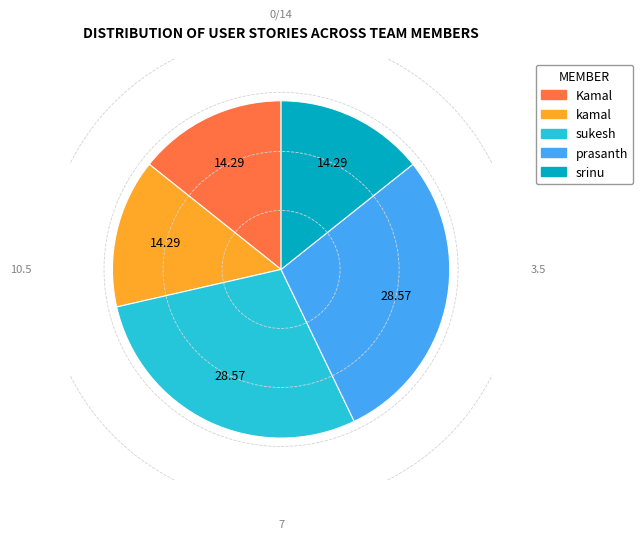

How many slices are in this pie chart?

5